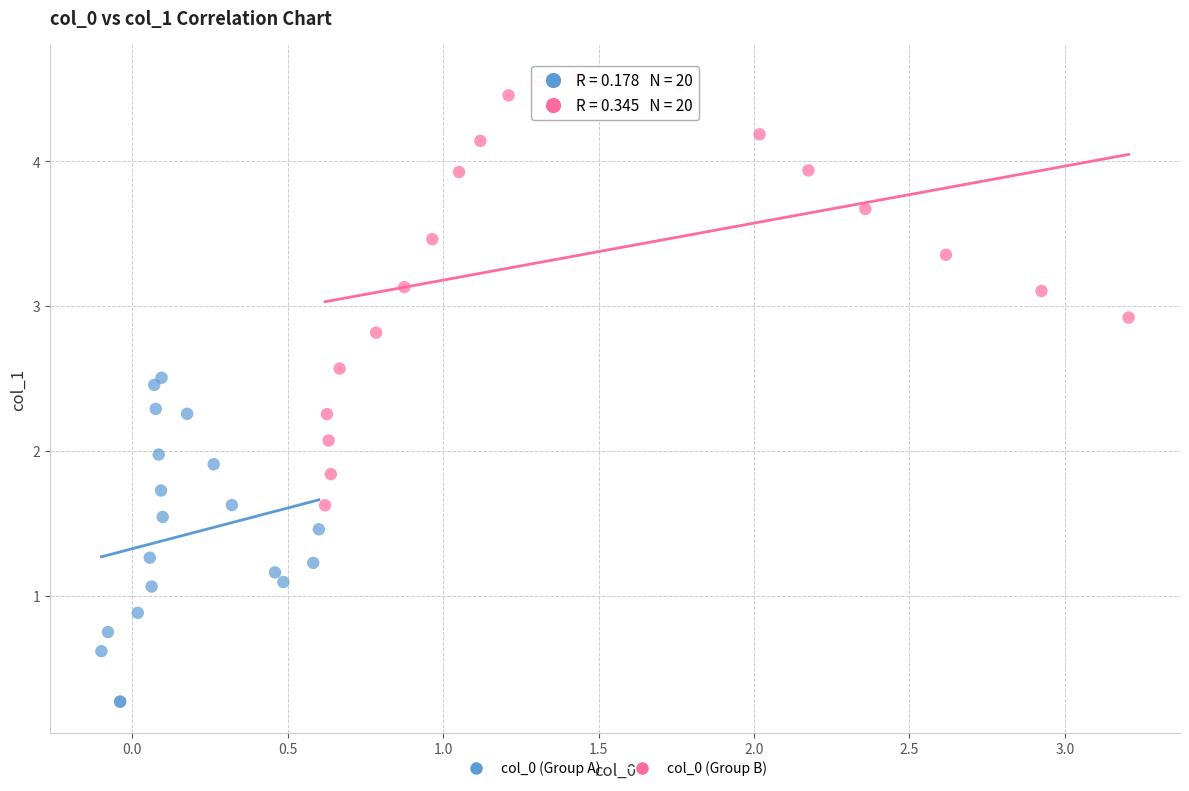

Which series has the widest spread of Y values?

col_0 (Group B)